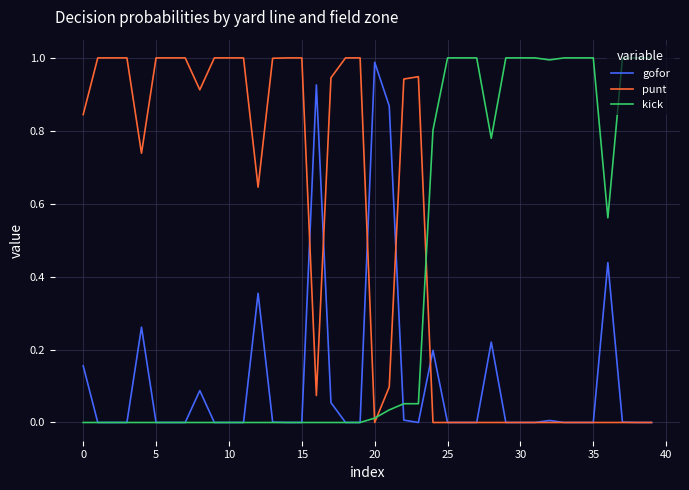

True or false: kick and punt cross at least once.

True